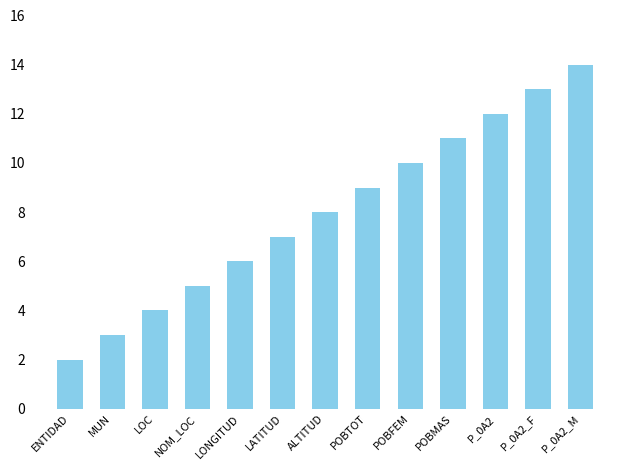

What is the value of the 3rd bar from the left?

4